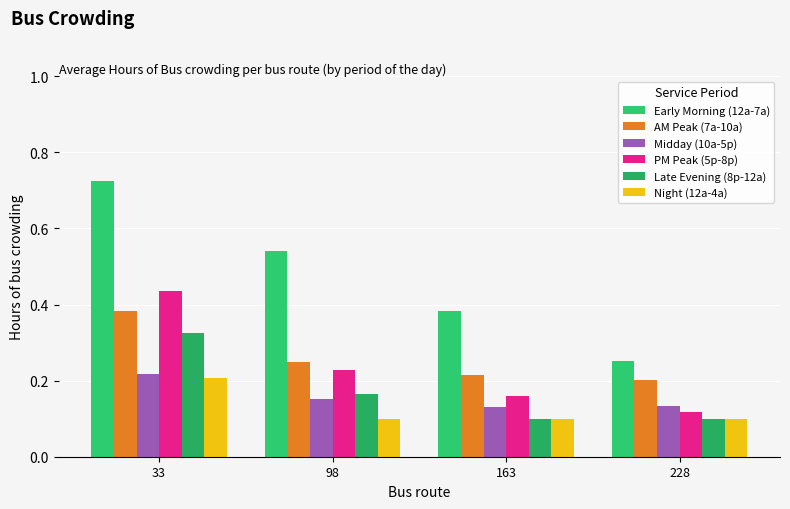

At which category is the sum across all series the highest?

33